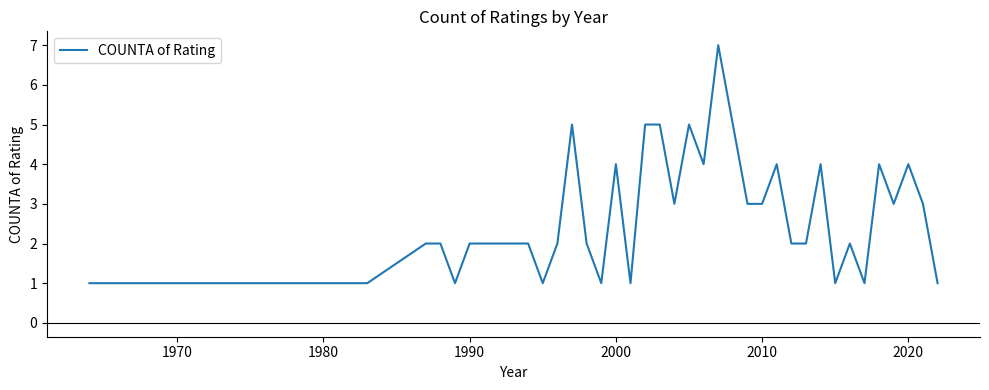

How many values are between 1 and 4?

31